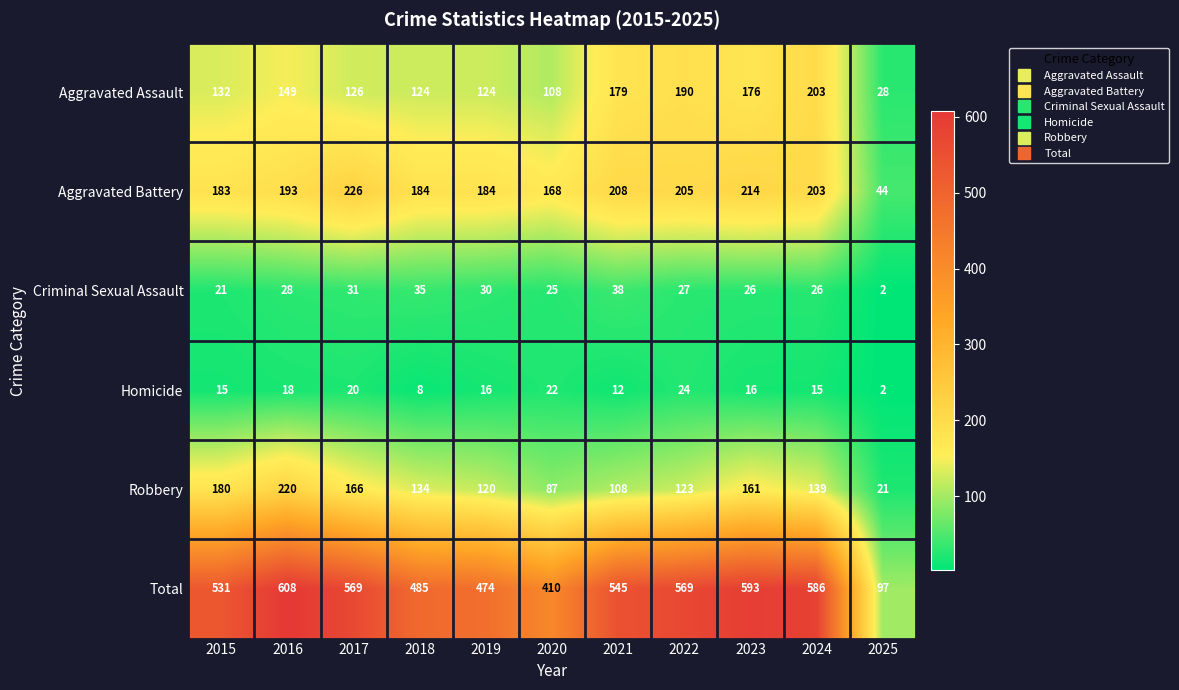

At which category does the chart reach its peak across all series?

2016